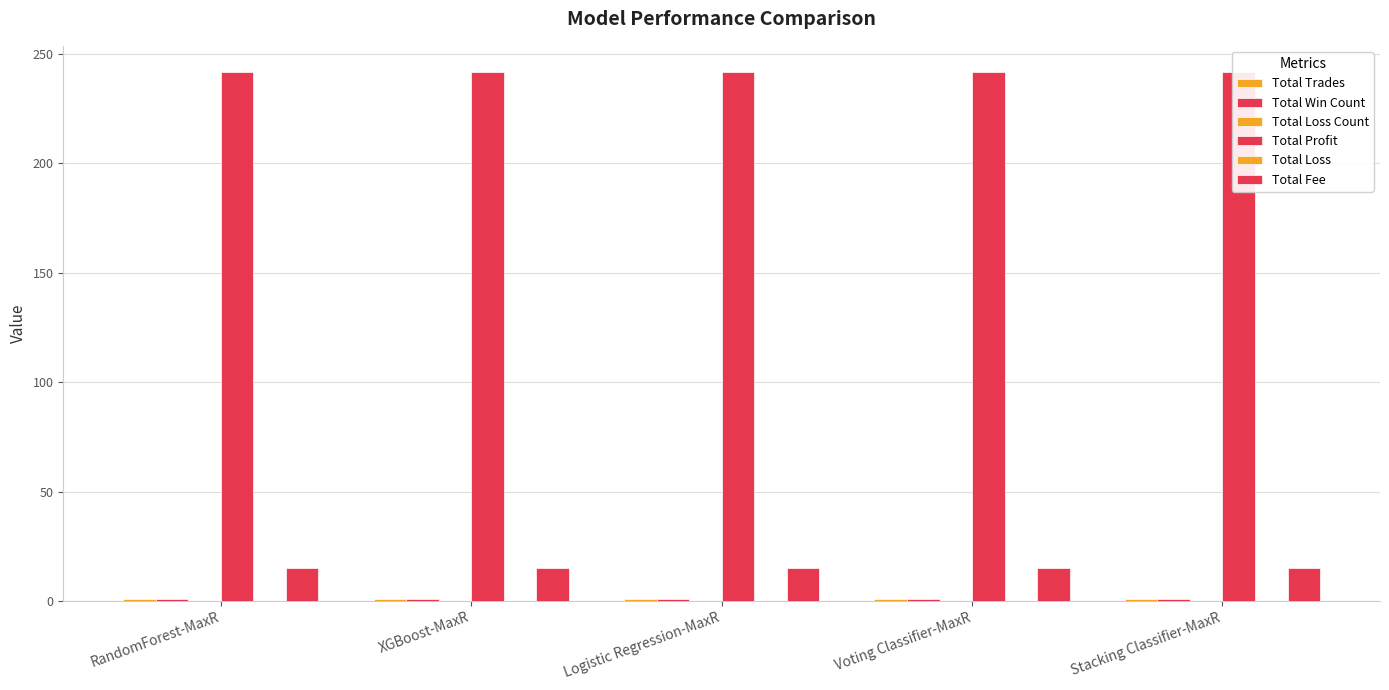

Which series has the largest total across all categories?

Total Profit